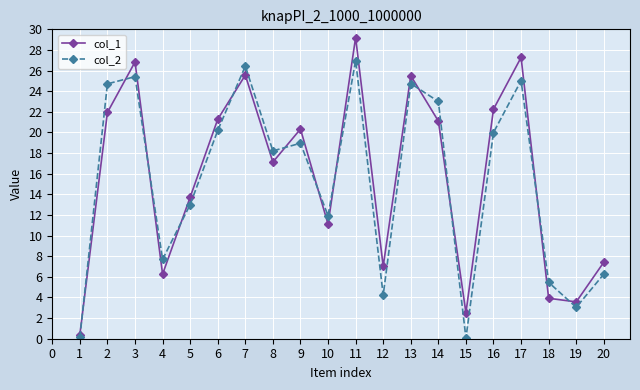

At 4, list the series in order from smallest to largest.

col_1, col_2